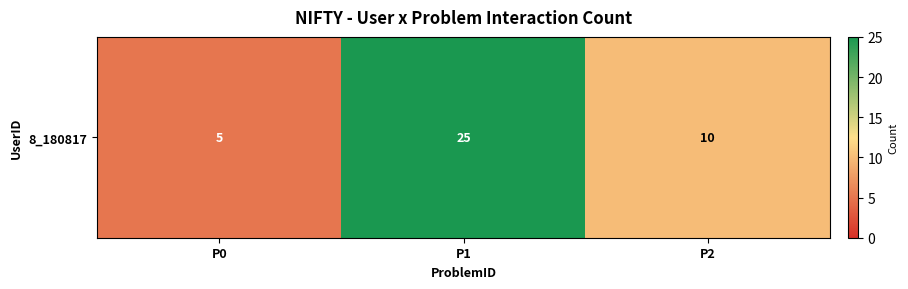

Reading right to left, what are all the values shown in this chart?

P2=10	P1=25	P0=5